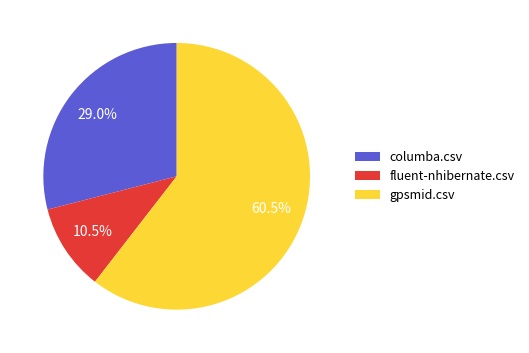

Which category accounts for the majority?

gpsmid.csv